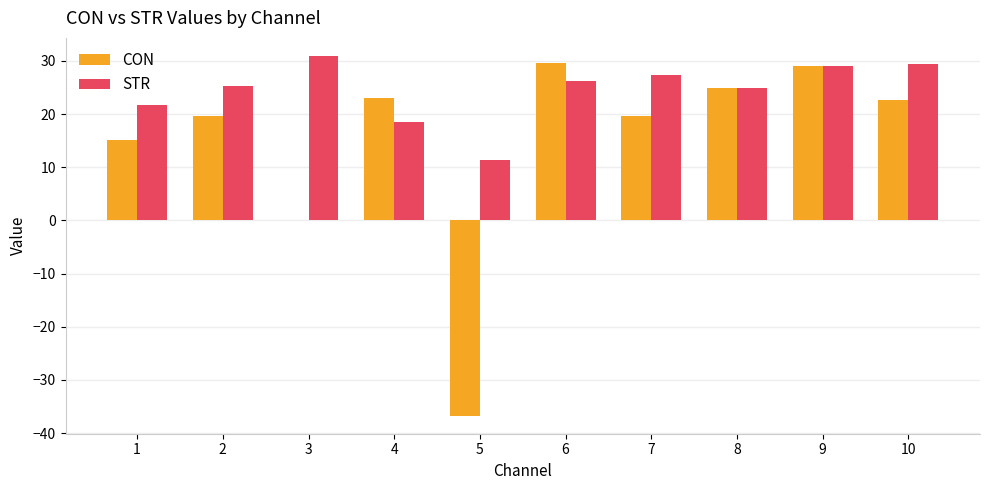

What is the highest value of the STR series?

31.0